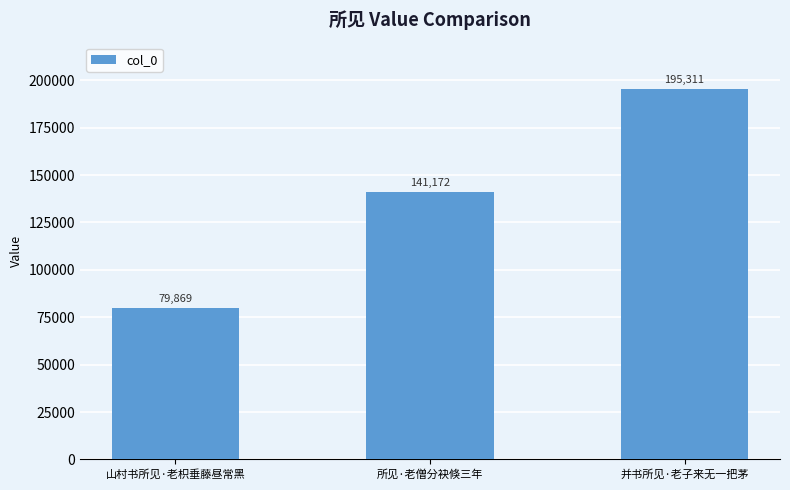

At which category does the chart reach its minimum across all series?

山村书所见·老枳垂藤昼常黑